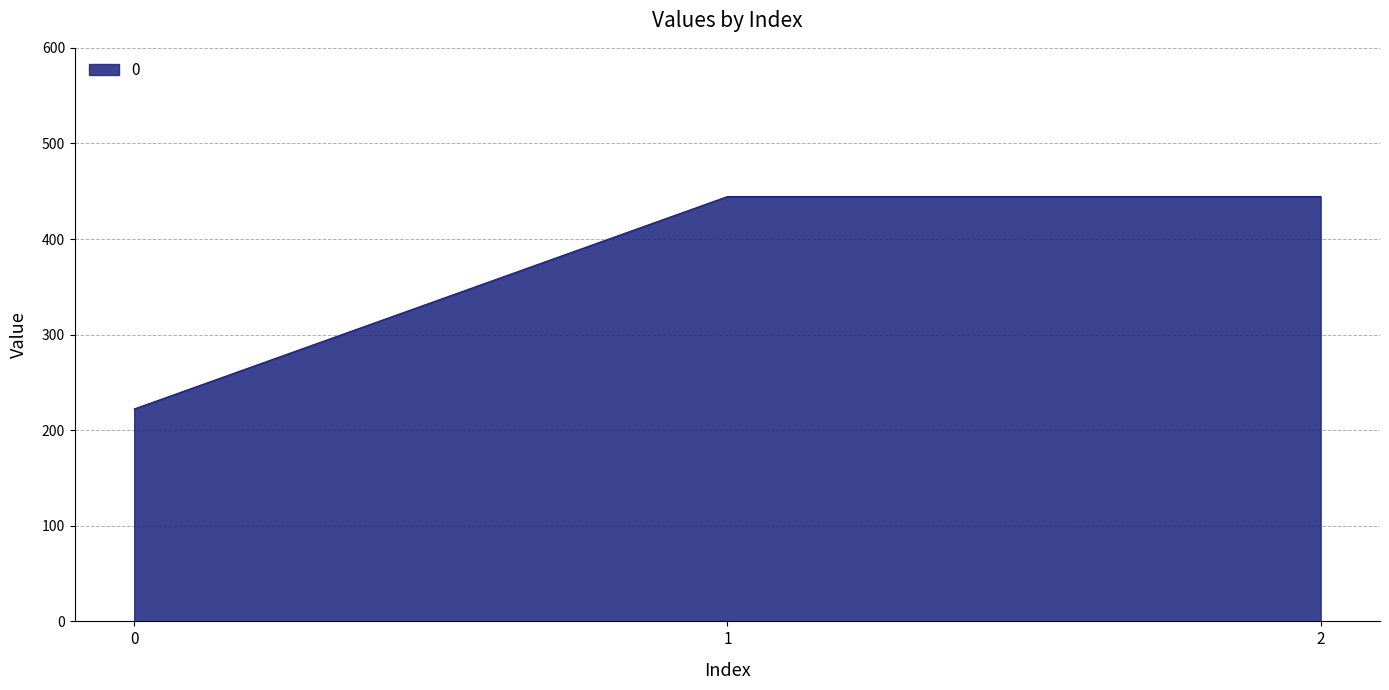

What is the ratio of the value at 0 to the value at 1?

0.5